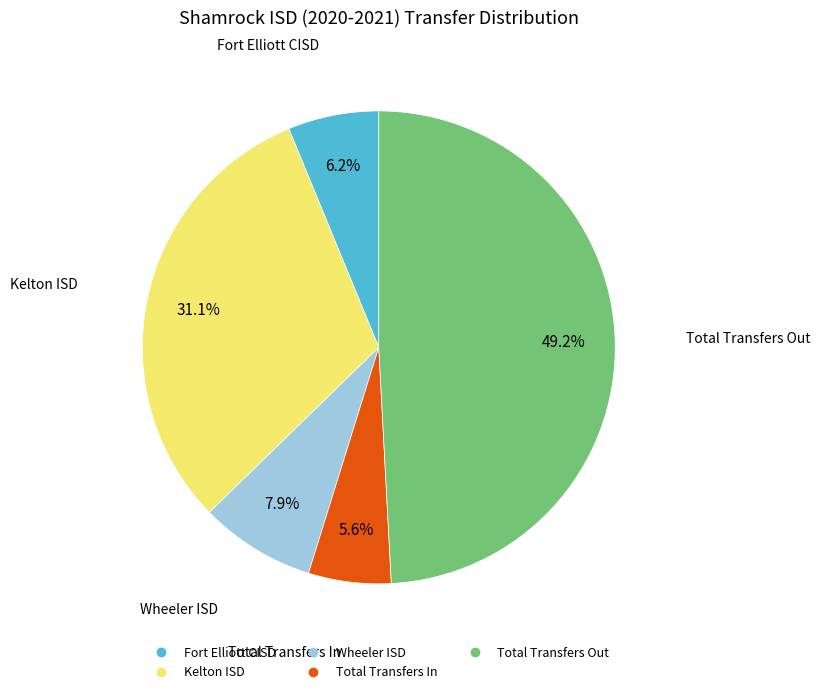

Rank the categories by value from lowest to highest.

Total Transfers In, Fort Elliott CISD, Wheeler ISD, Kelton ISD, Total Transfers Out